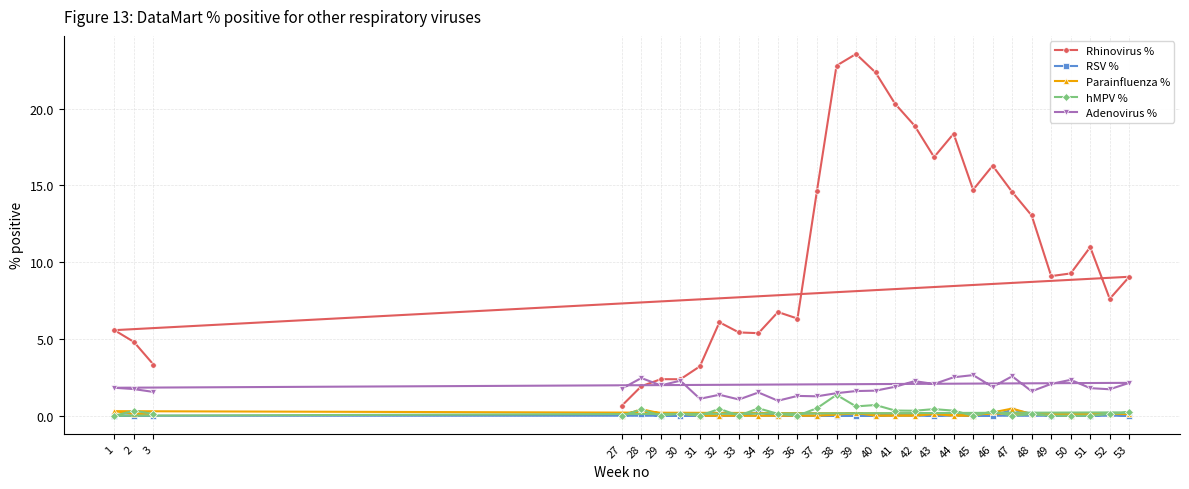

The value of Adenovirus % at 44 is 2.5. True or false?

True